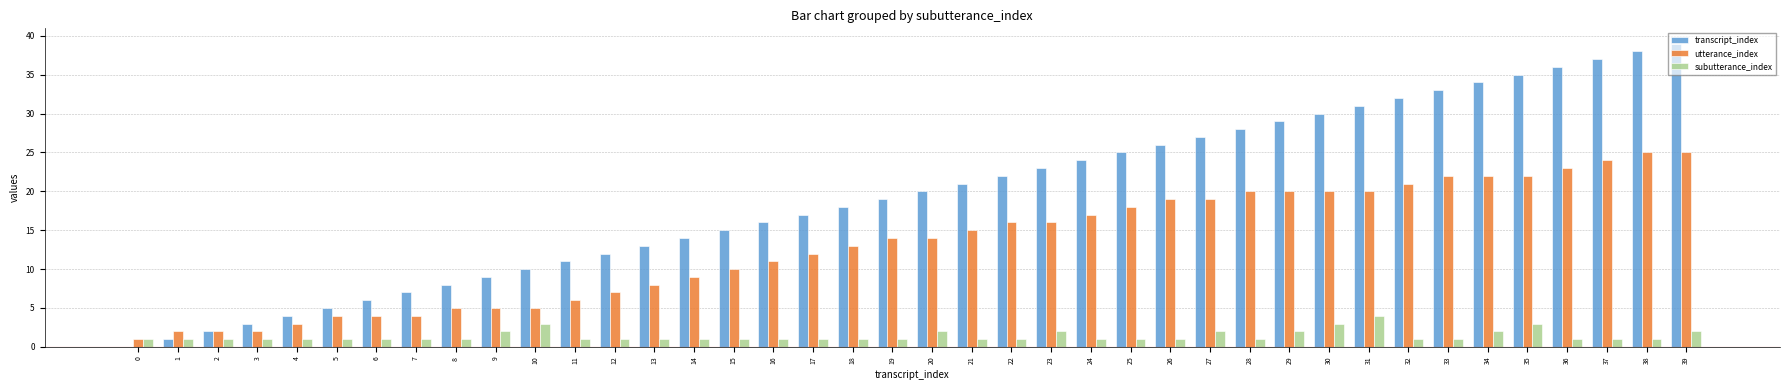

Which series has the largest total across all categories?

transcript_index